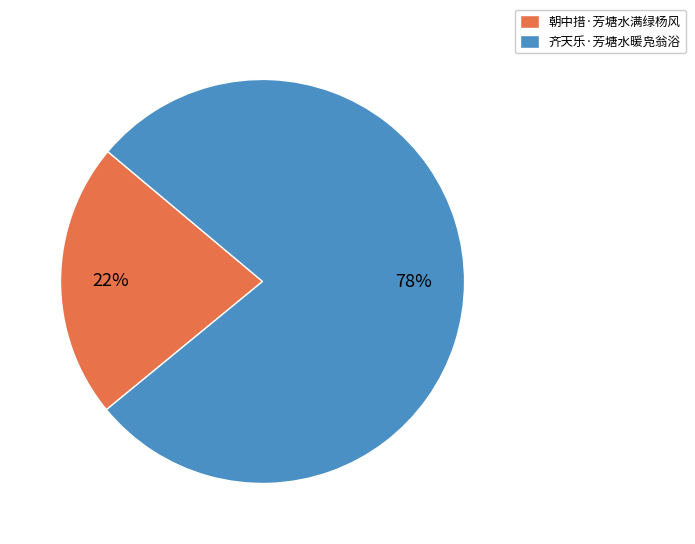

Which category has the smallest portion of the pie?

朝中措·芳塘水满绿杨风